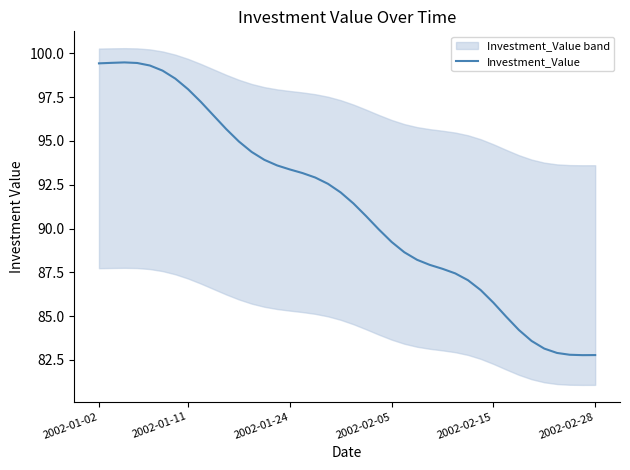

How many interior local valleys (lower than both neighbors) does the data have?

1